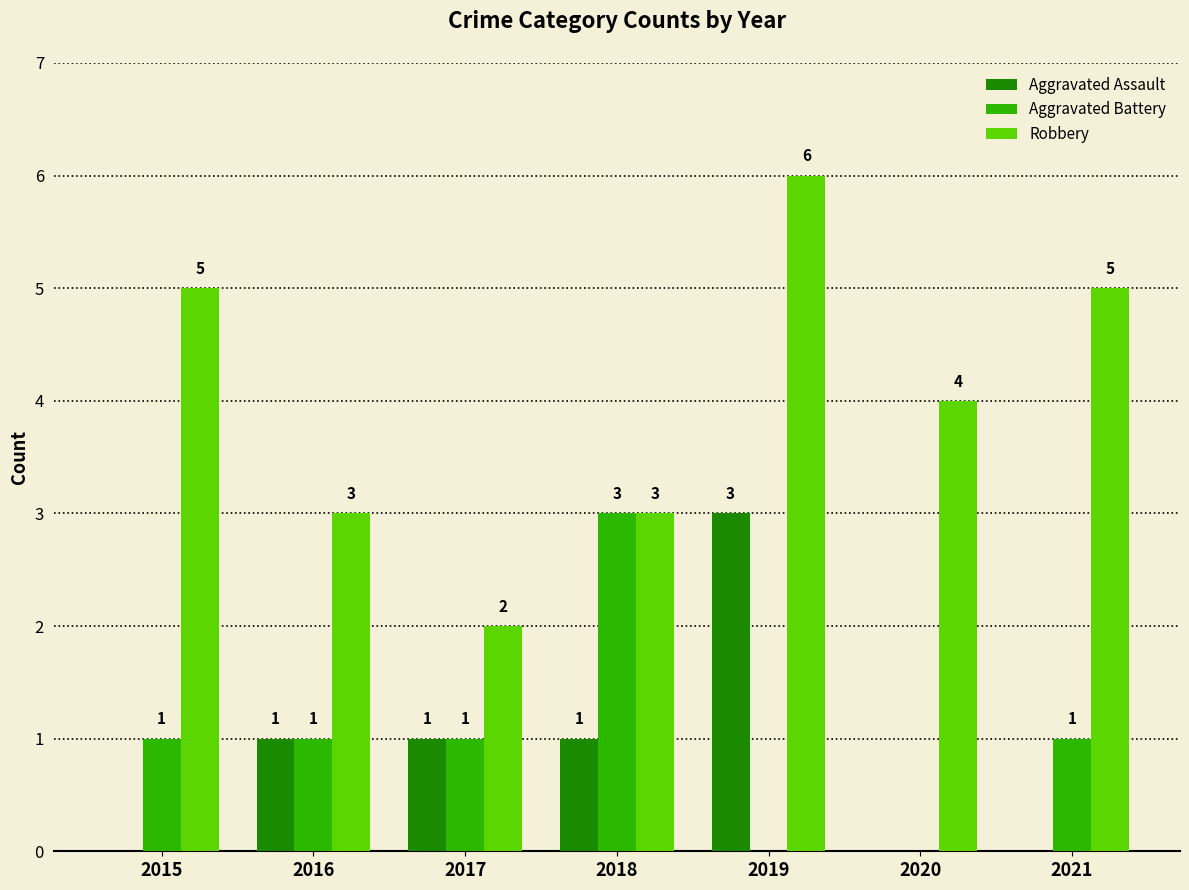

Which series has the largest range (max minus min)?

Robbery